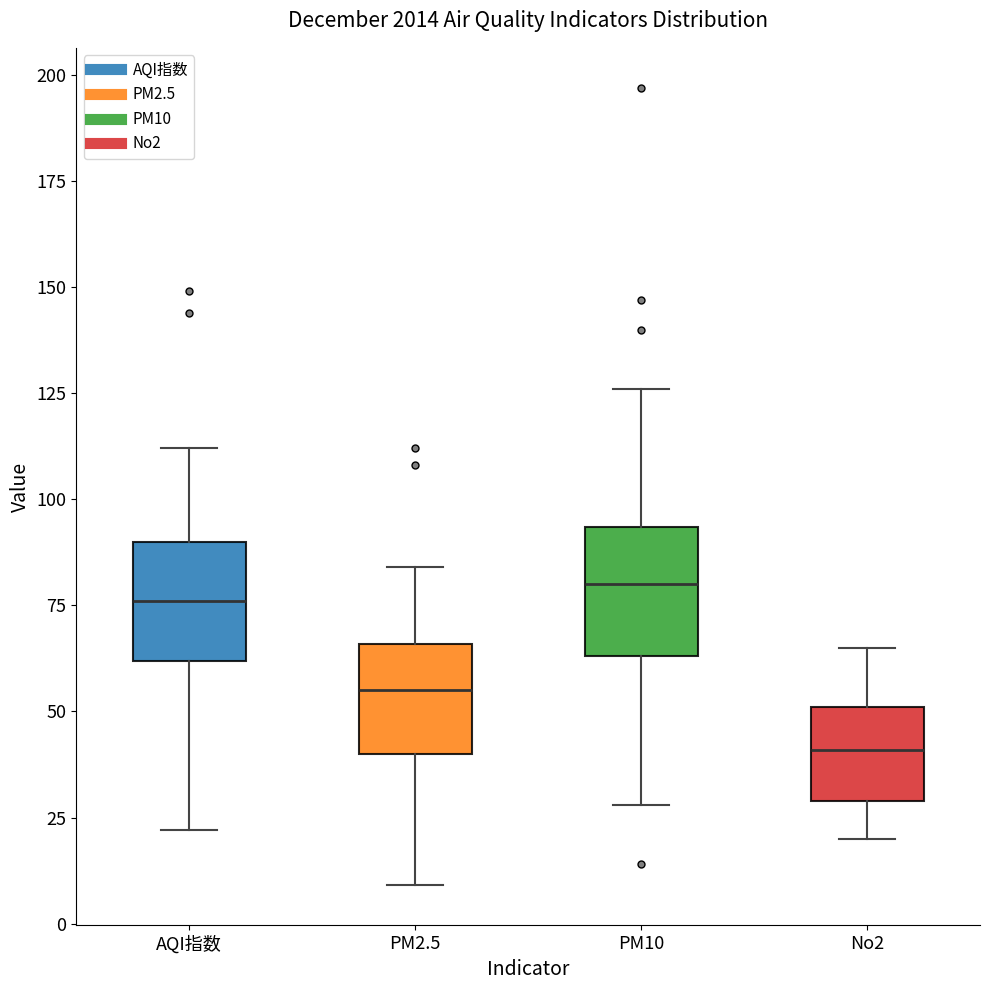

Reading left to right, read every box against the y-axis: the position of its median line, the range the box covers, and the ends of its whiskers. The values are not printed on the chart, so give them approximately, as read against the axis.

AQI指数: median 75, box 60 to 90, whiskers 20 to 110
PM2.5: median 55, box 40 to 65, whiskers 10 to 85
PM10: median 80, box 65 to 95, whiskers 30 to 125
No2: median 40, box 30 to 50, whiskers 20 to 65